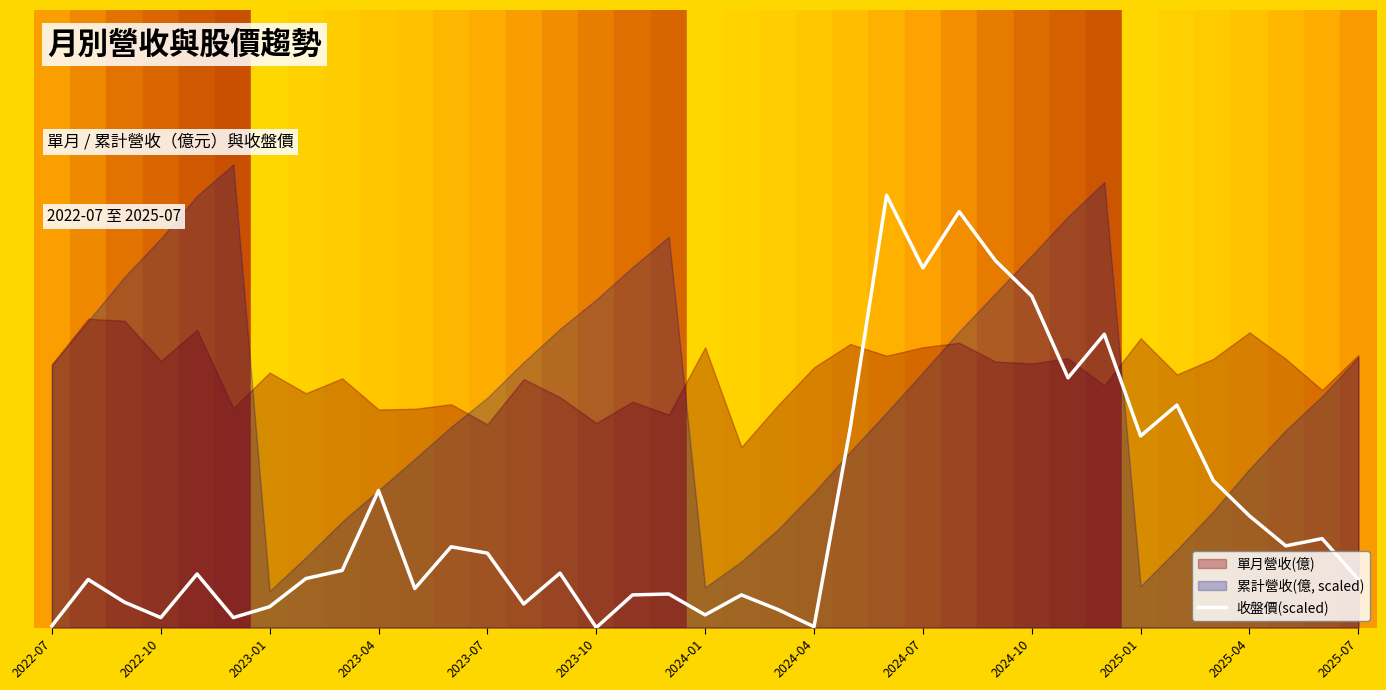

Between 28 and 33, which is larger?

28